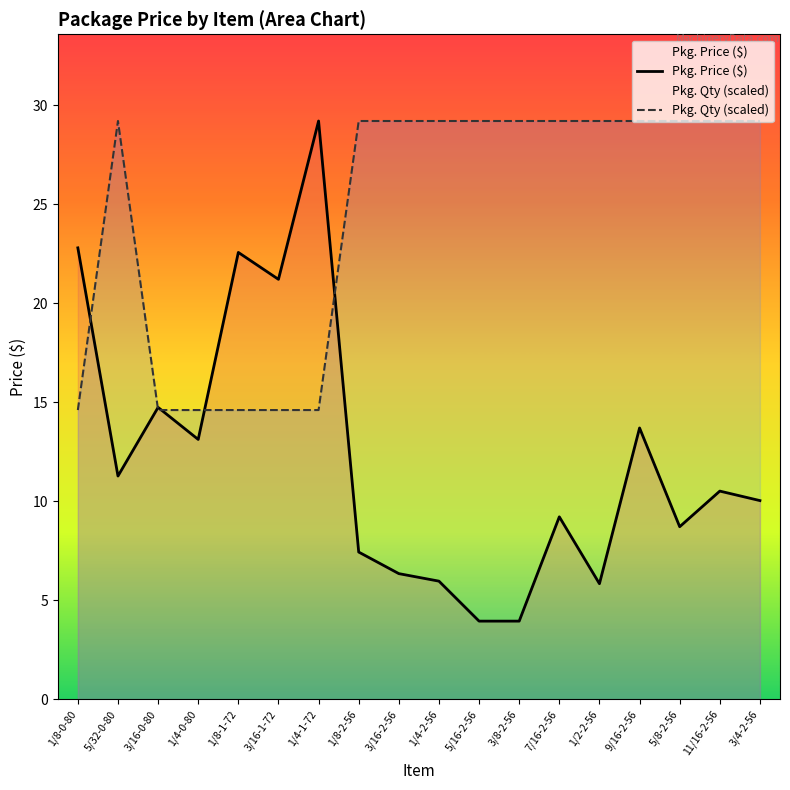

What is the value of the Pkg. Qty (scaled) point at the 11th from the left?

29.2